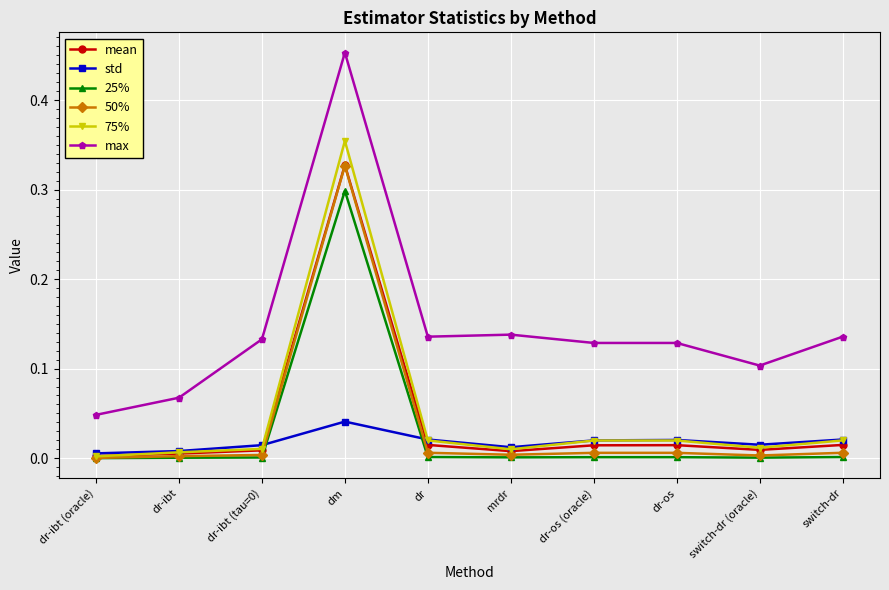

Which series changed the most between switch-dr (oracle) and switch-dr?

max